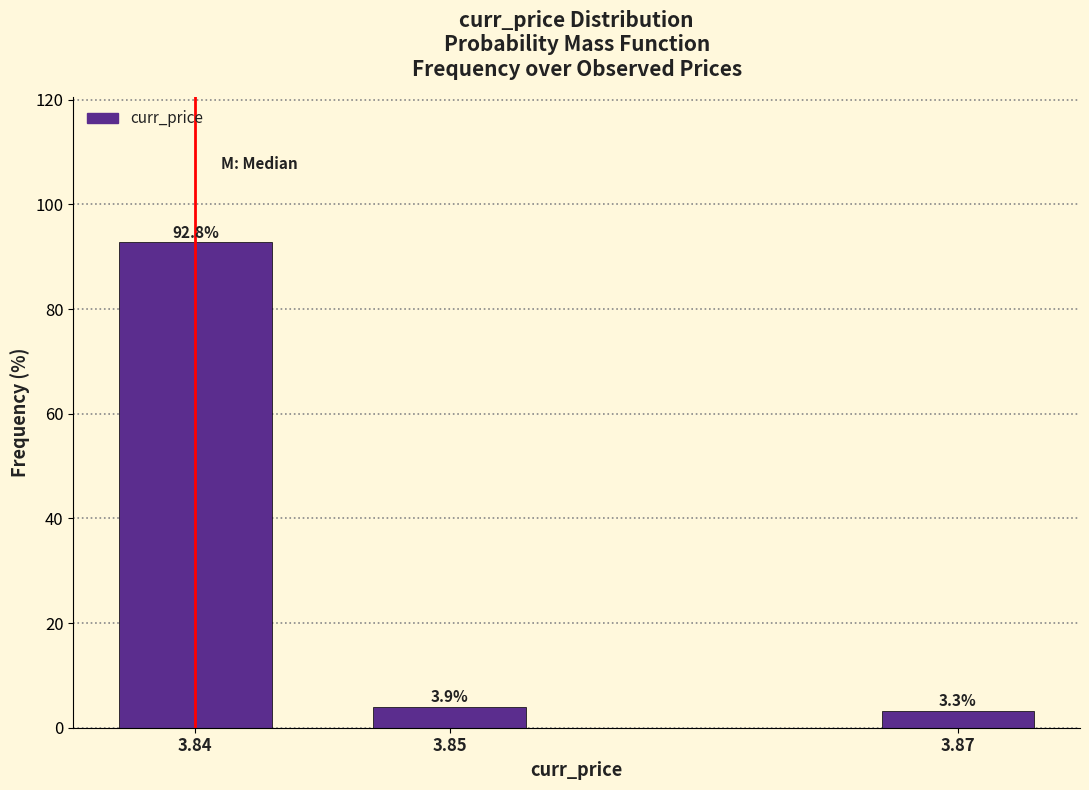

Reading left to right, list all the values displayed in this chart.

3.84=92.8	3.85=3.9	3.87=3.3